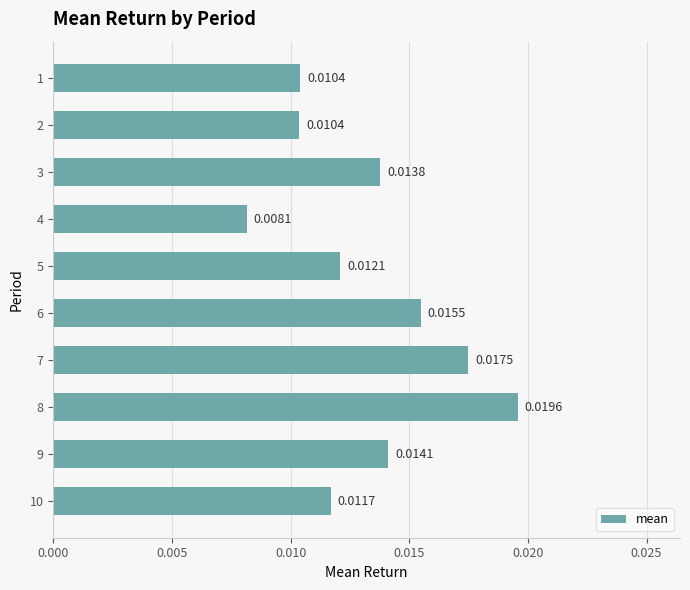

Are the bars grouped side by side (vs. stacked)?

No